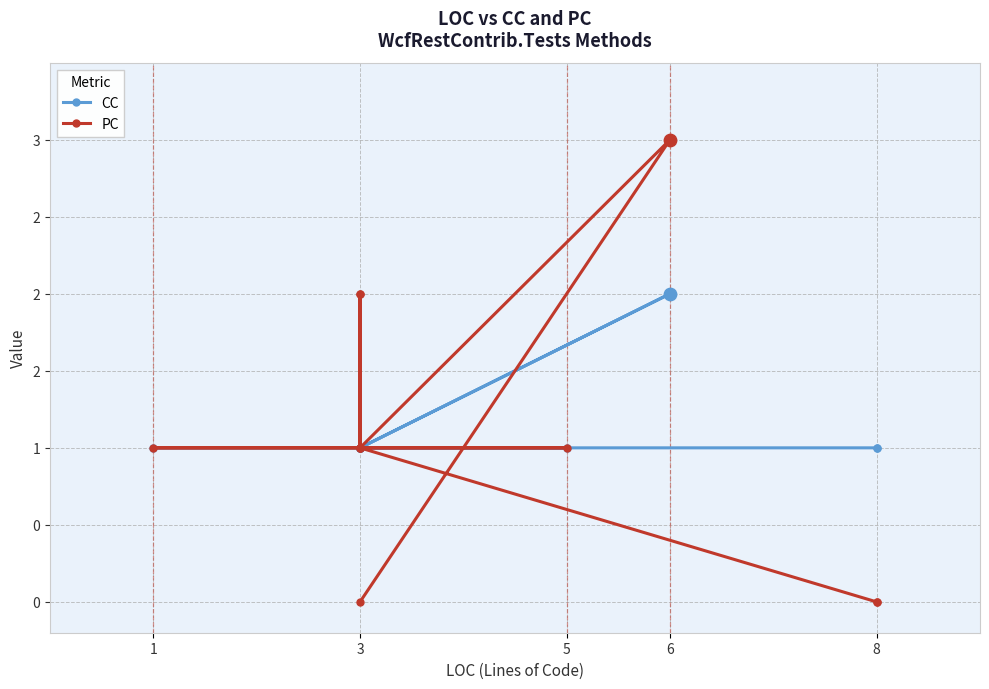

Which series reaches the minimum Y coordinate?

PC